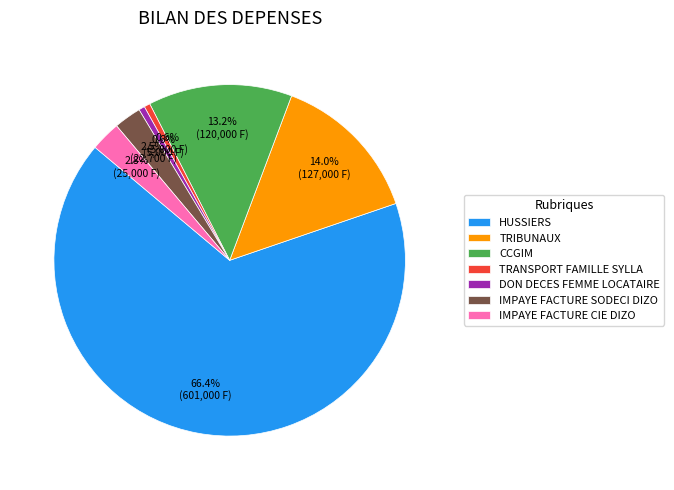

Which slice is the largest?

HUSSIERS